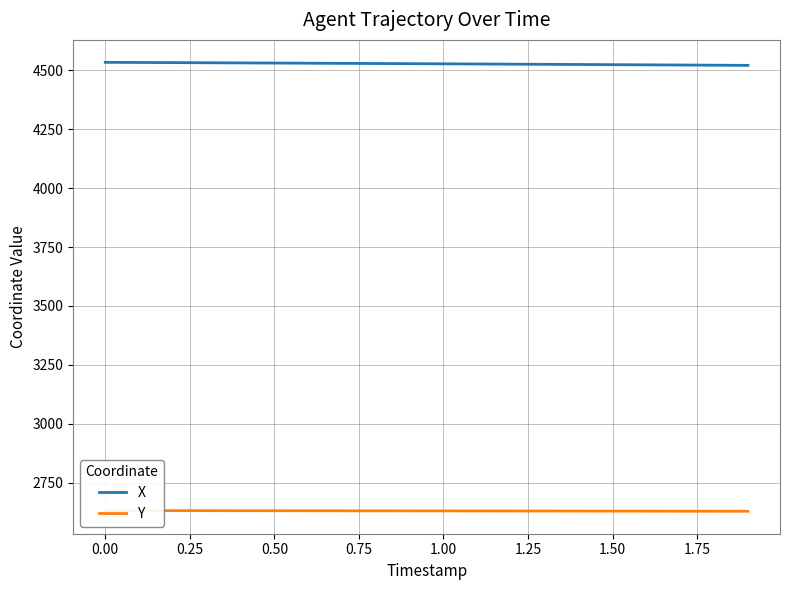

Which series has the largest range (max minus min)?

X